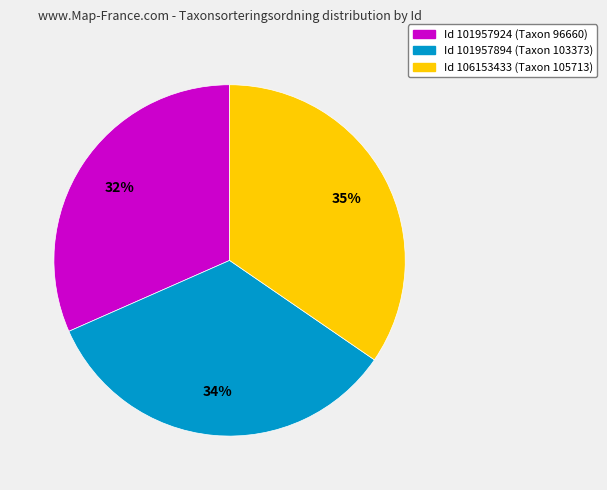

To the nearest percent, what is the difference between the largest and smallest slice percentages?

3%